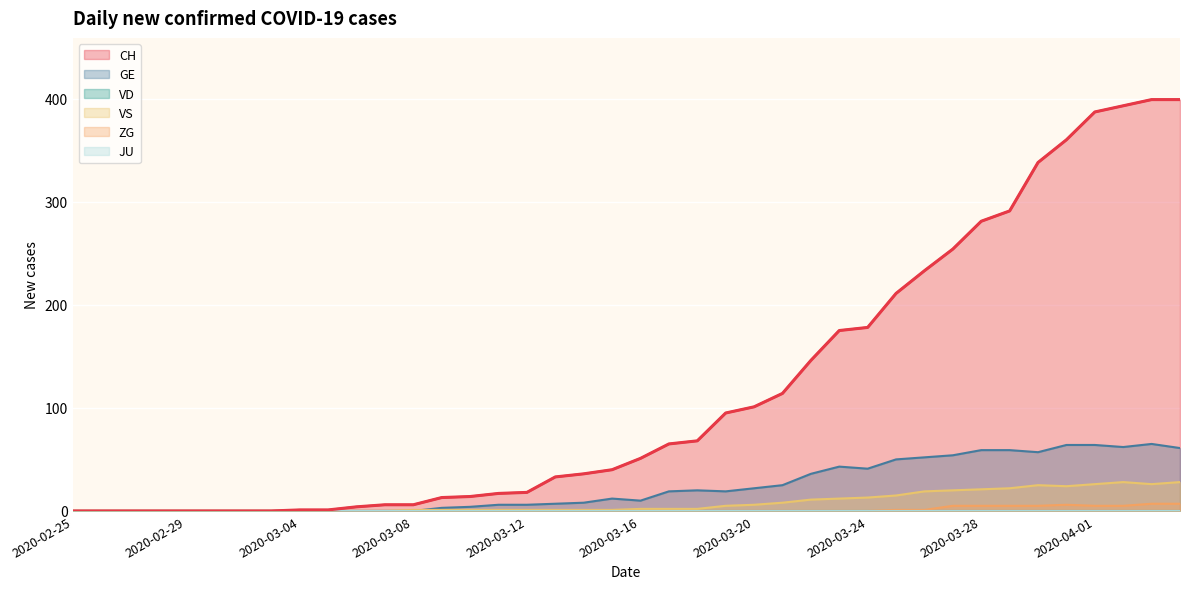

What is the label of the 17th point from the left?

2020-03-12